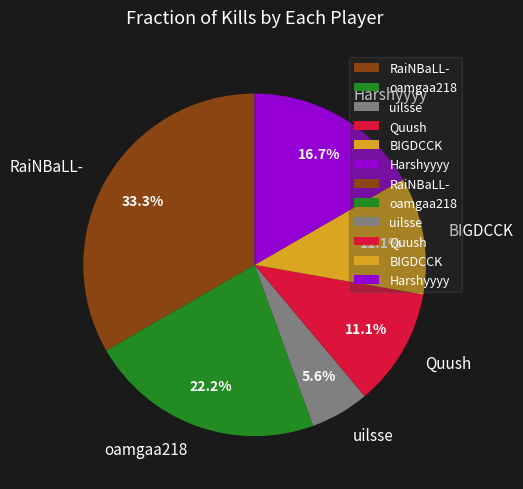

Which slice is the largest?

RaiNBaLL-